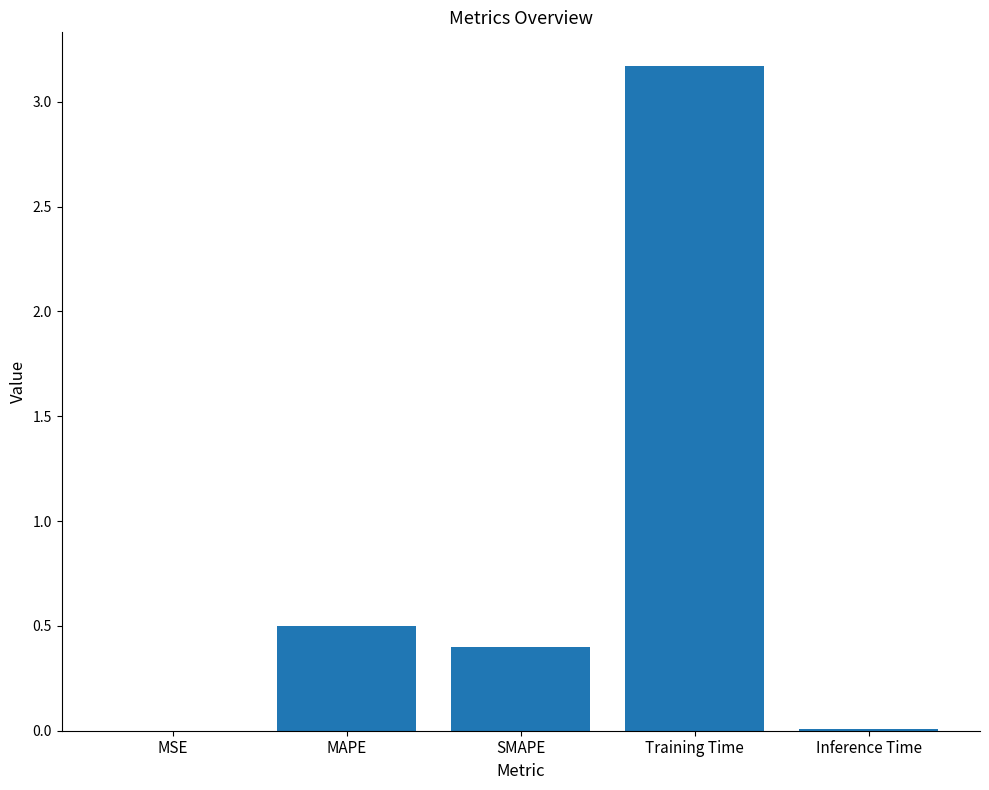

Are the bars grouped side by side (vs. stacked)?

No